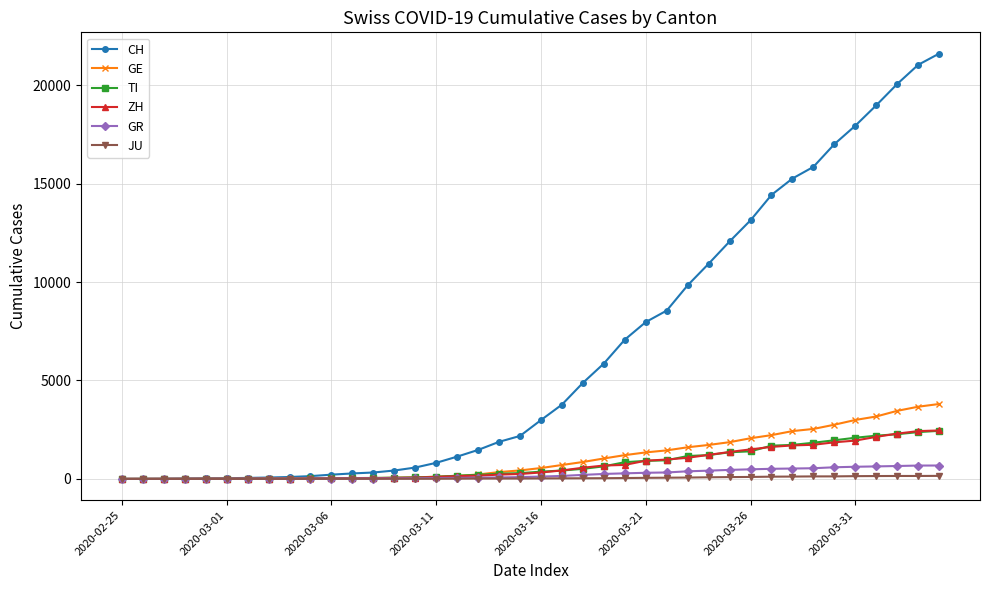

Which series has the largest range (max minus min)?

CH